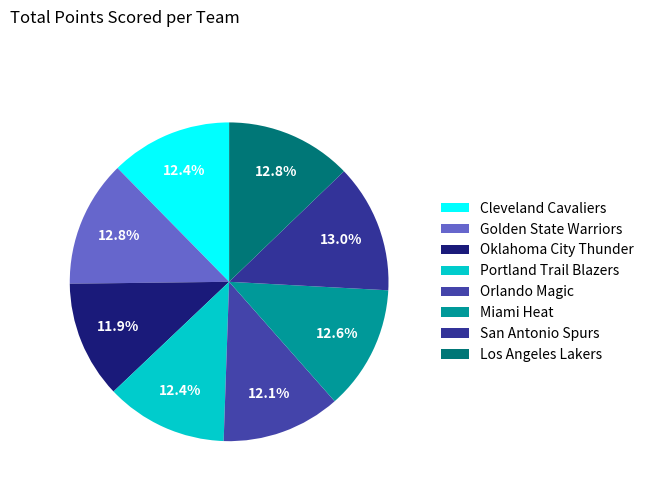

What is the smallest slice in the pie chart?

Oklahoma City Thunder